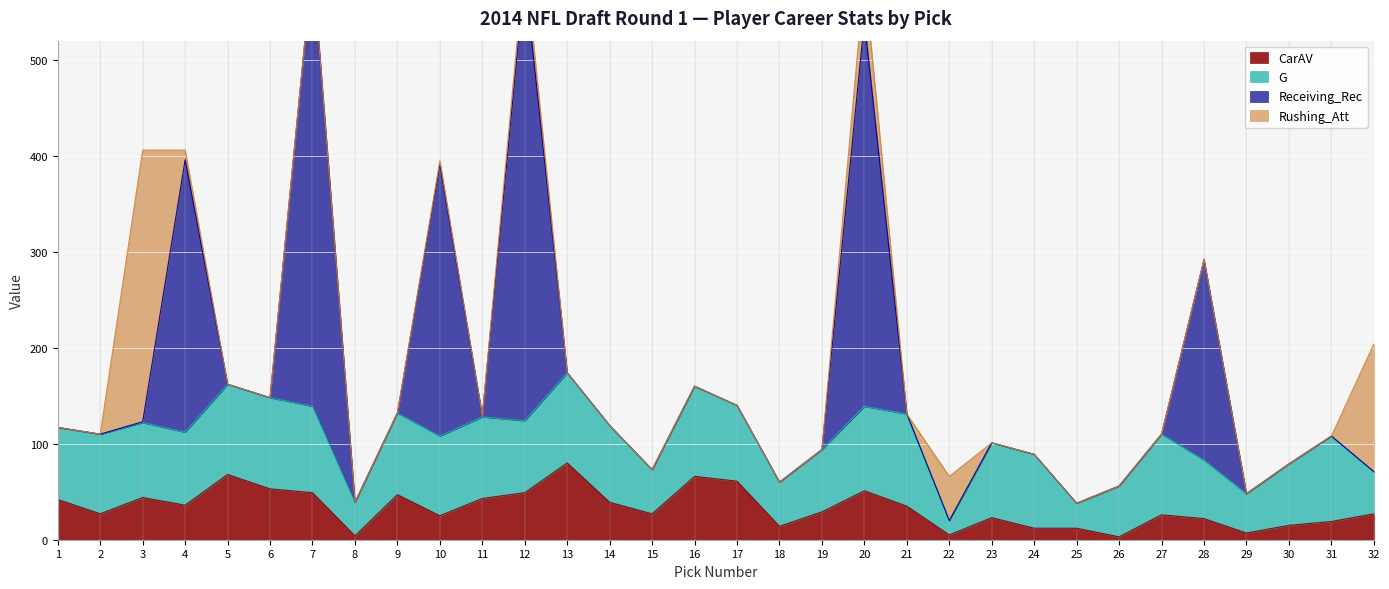

How many intersections are there between Rushing_Att and CarAV?

5